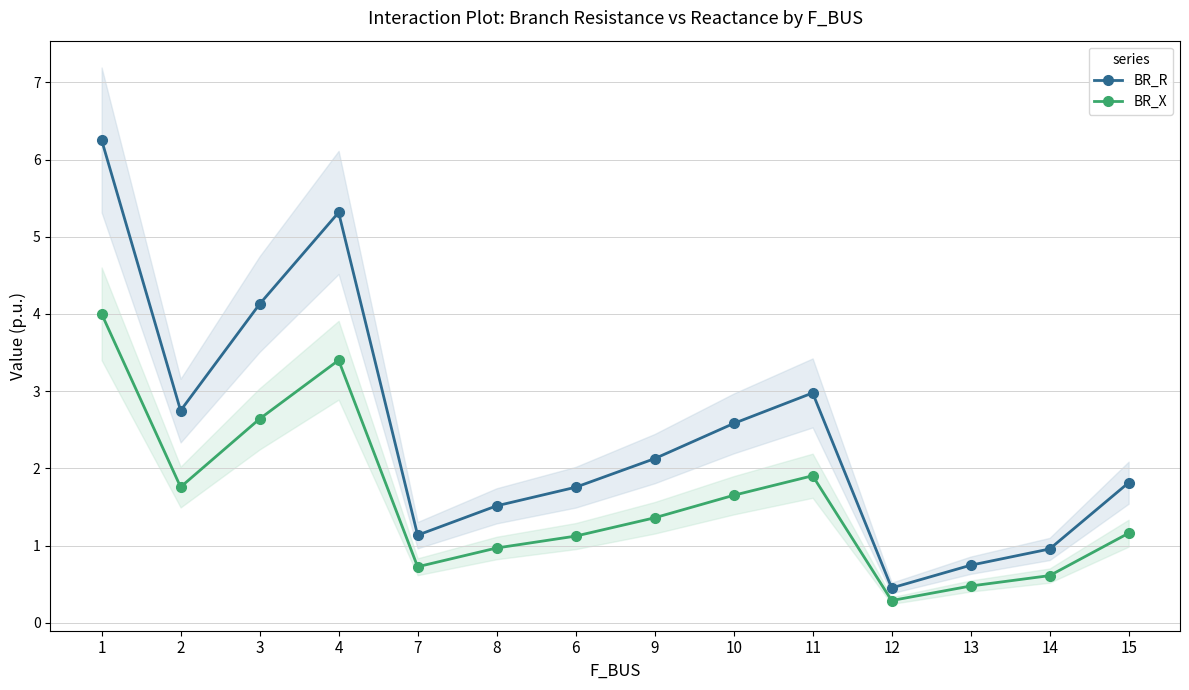

In BR_X, how many points are lower than both neighbors (excluding endpoints)?

3